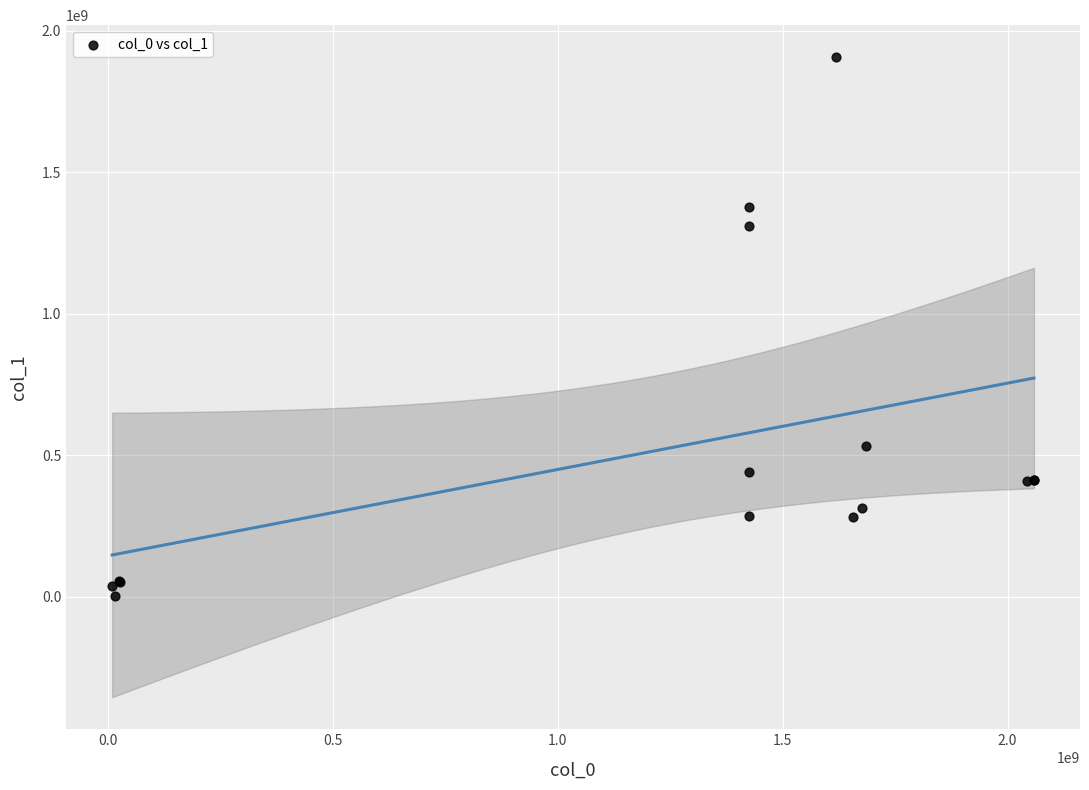

What Y value in the scatter plot is closest to 954813402?

1310025924